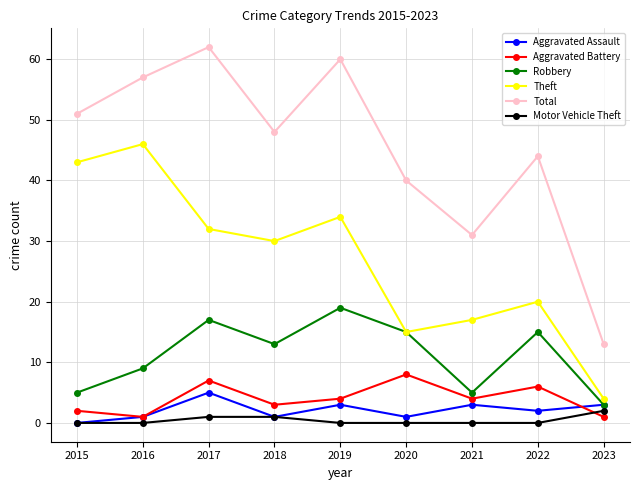

Reading left to right, what are all the values shown in this chart?

Aggravated Assault: 0	1	5	1	3	1	3	2	3
Aggravated Battery: 2	1	7	3	4	8	4	6	1
Robbery: 5	9	17	13	19	15	5	15	3
Theft: 43	46	32	30	34	15	17	20	4
Total: 51	57	62	48	60	40	31	44	13
Motor Vehicle Theft: 0	0	1	1	0	0	0	0	2